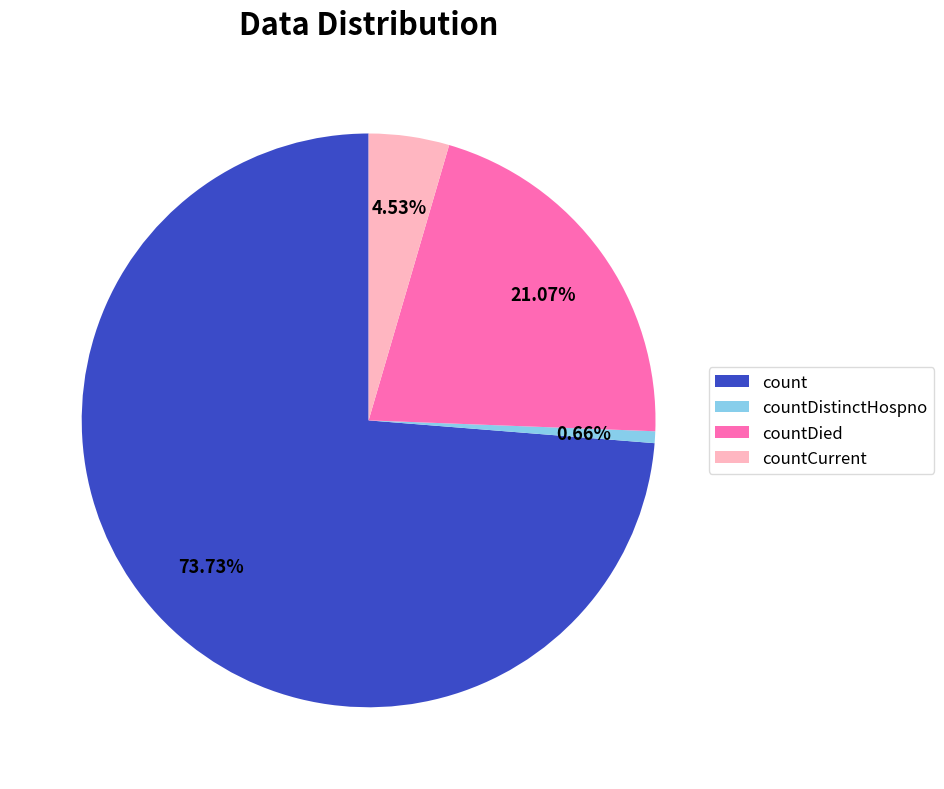

What percentage is the count slice, to the nearest percent?

74%